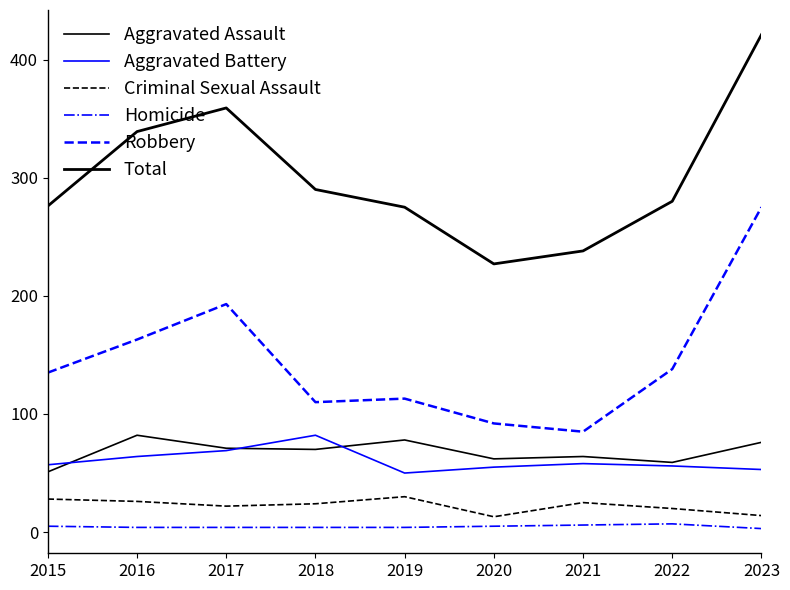

Rank the categories by Total value from highest to lowest.

2023, 2017, 2016, 2018, 2022, 2015, 2019, 2021, 2020